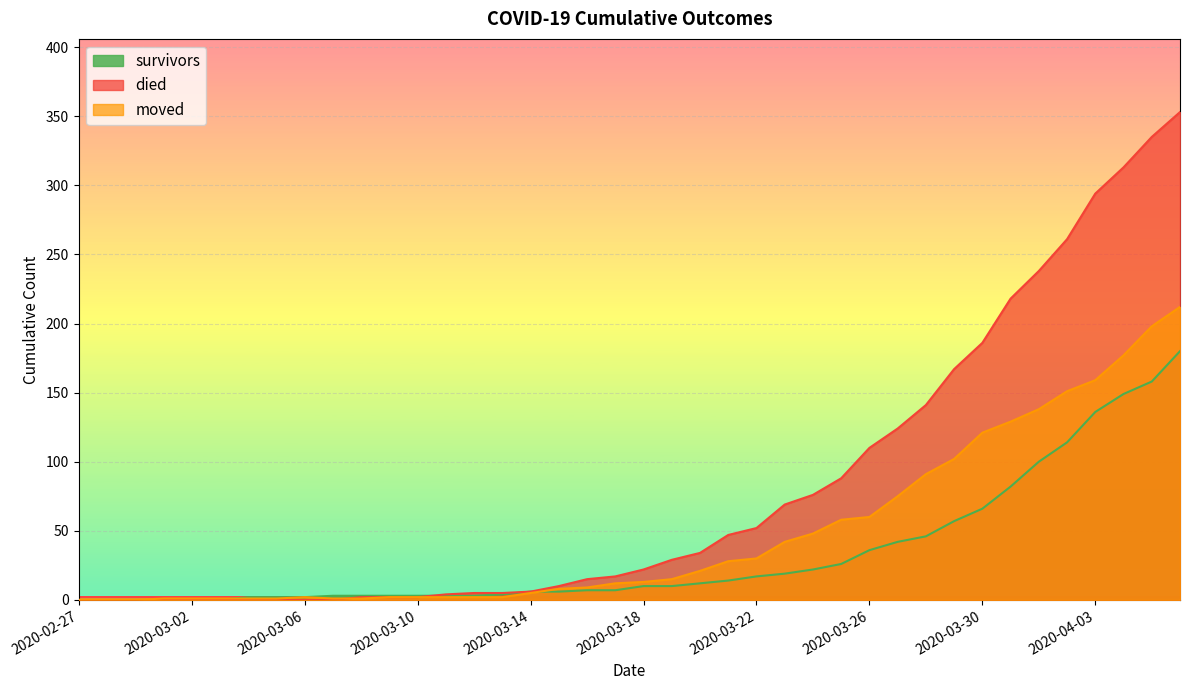

Which series changed the most between 2020-03-16 and 2020-03-30?

died